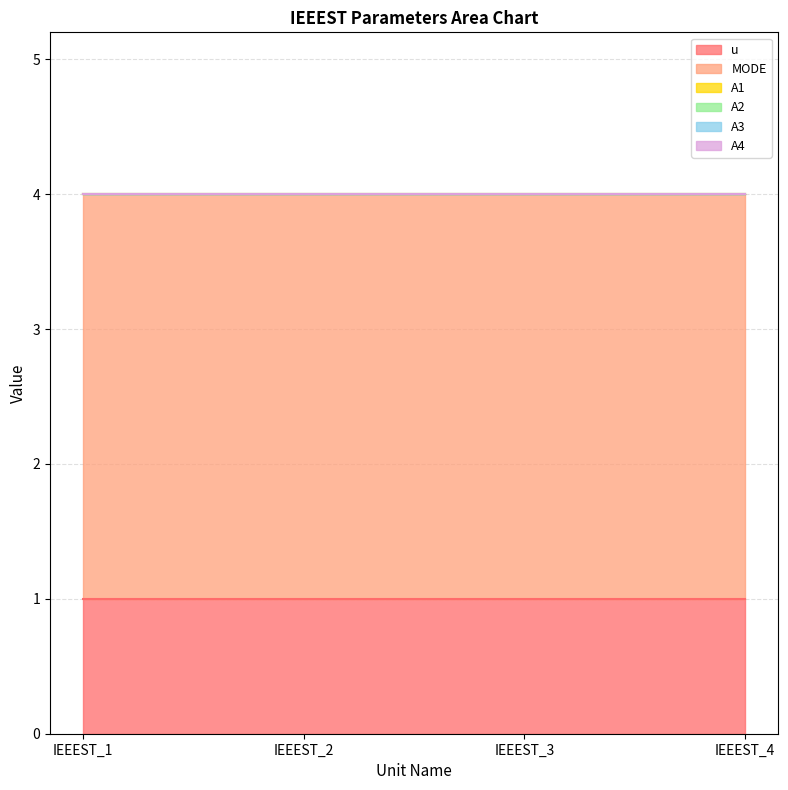

Which series has the largest total across all categories?

MODE